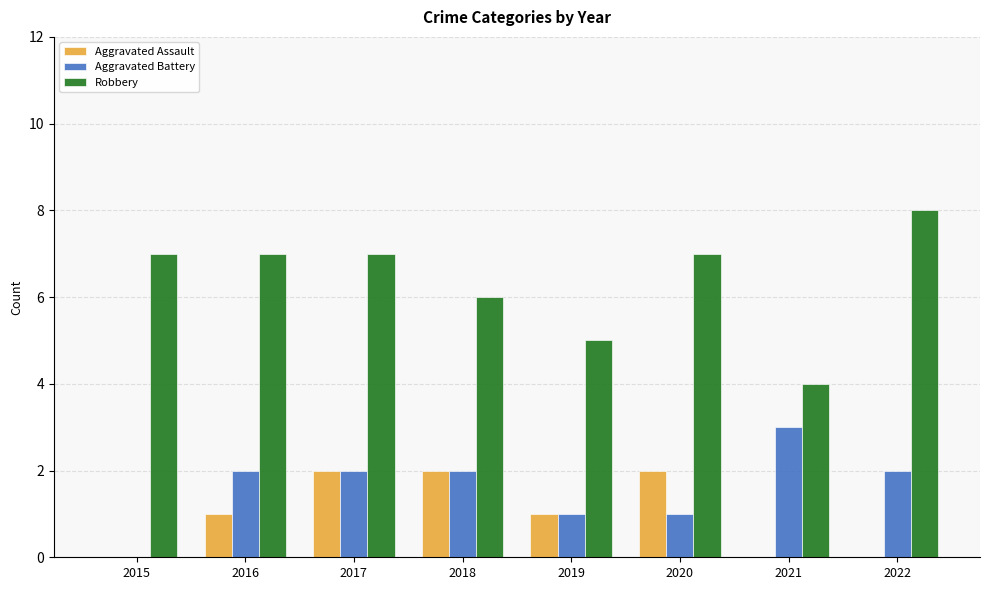

How many data points does each series have?

8